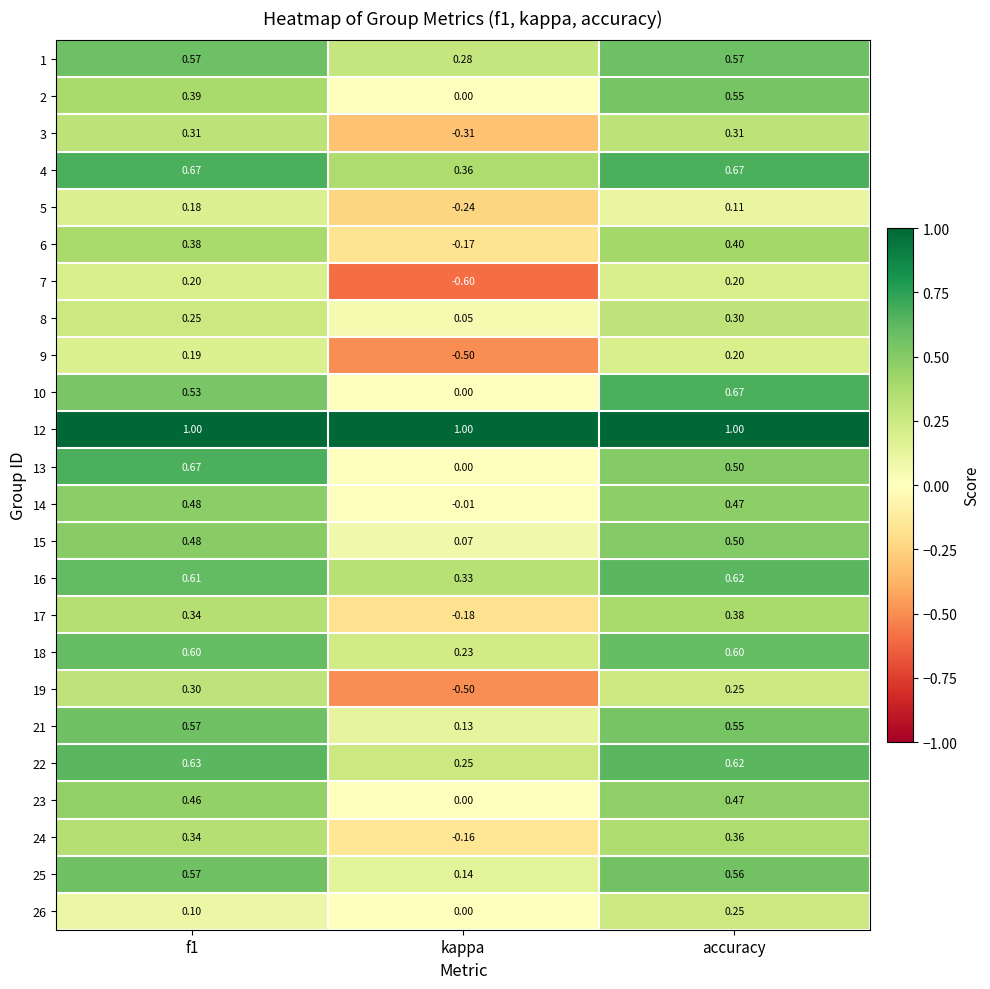

What is the difference between the highest and lowest values at accuracy?

0.9